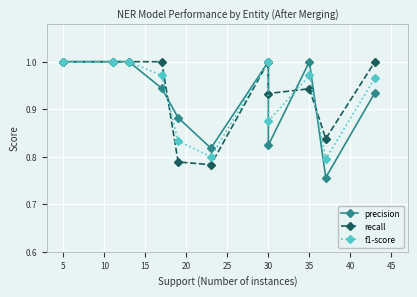

True or false: precision has a value of 1.0 at 5.

True